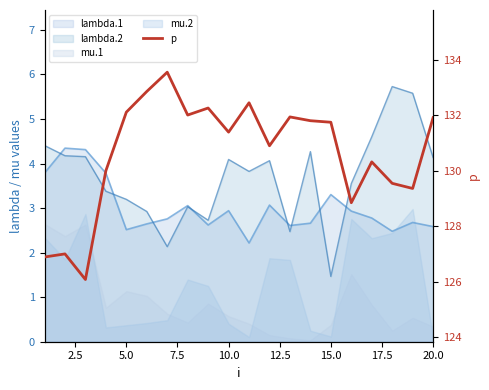

What is the value of the 10th point from the left?

131.4